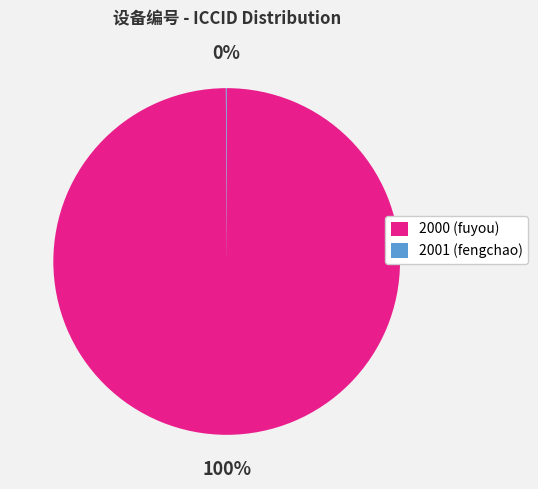

Is there a majority slice in this chart?

Yes